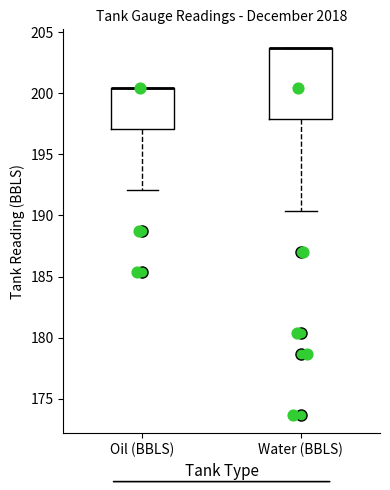

Where is the upper edge of the box for Oil (BBLS) on the y-axis? The values are not printed on the chart, so give them approximately, as read against the axis.

200.5